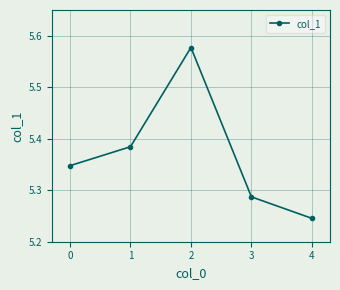

The value at 1 is 8.4. True or false?

False